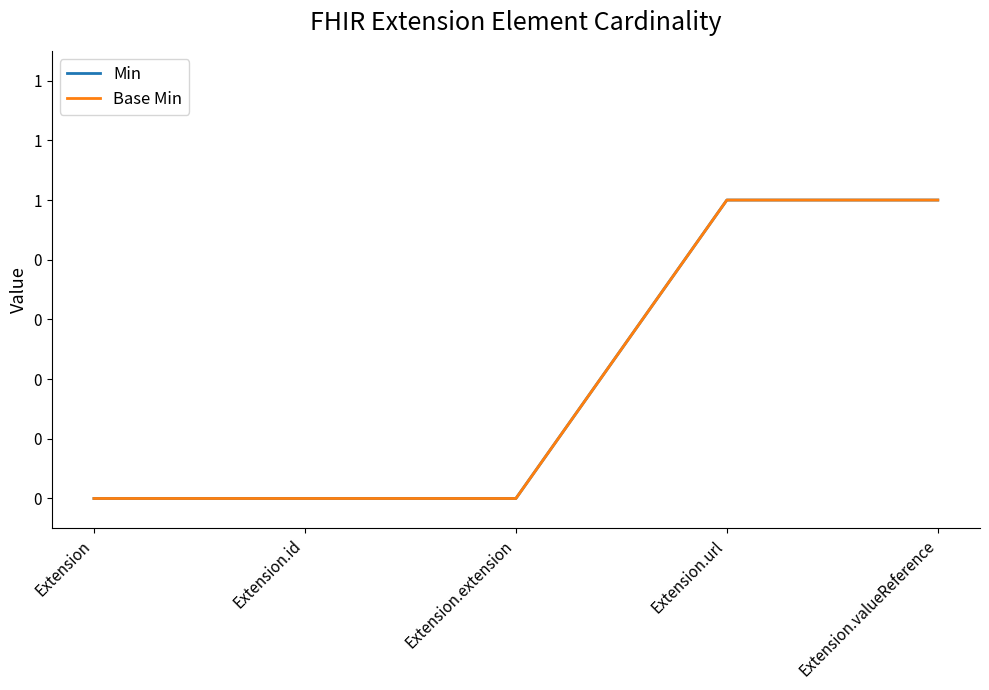

Reading right to left, transcribe all the data shown in this chart.

Min: 1	1	0	0	0
Base Min: 1	1	0	0	0